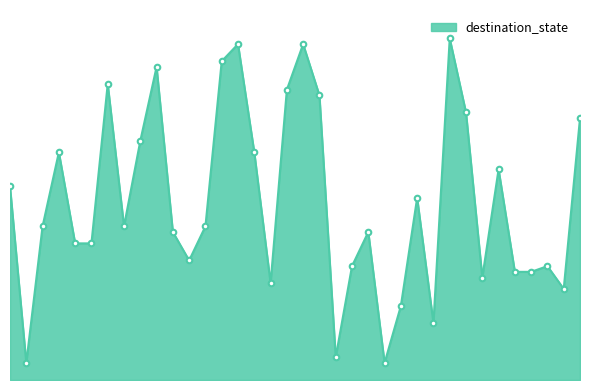

Is this an area chart (filled region under the line)?

Yes